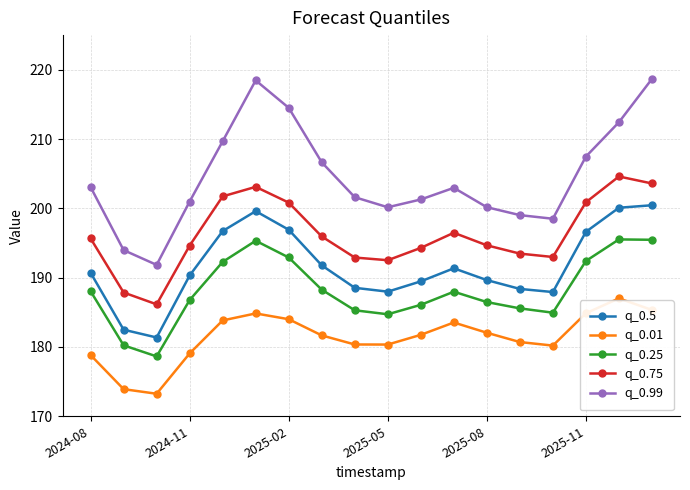

True or false: q_0.01 and q_0.25 cross at least once.

False